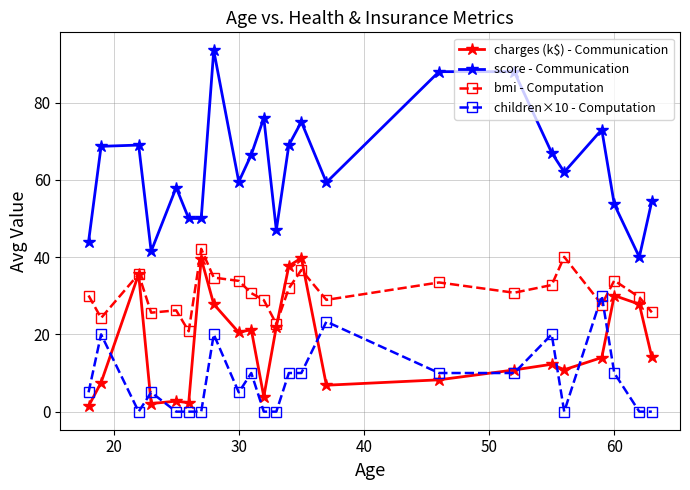

Which series has the largest total across all categories?

score - Communication